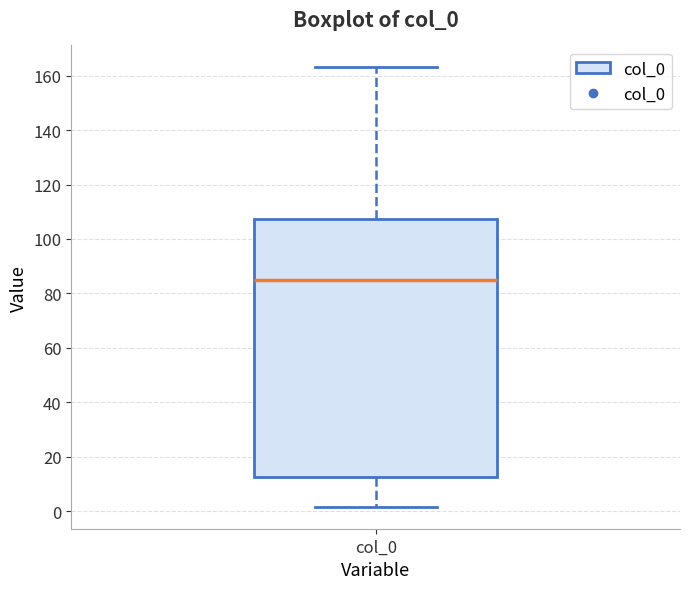

Transcribe this box plot: give where the median line is, the range the box spans, and where the two whiskers end, as read against the y-axis. The values are not printed on the chart, so give them approximately, as read against the axis.

median 86, box 12 to 108, whiskers 2 to 164